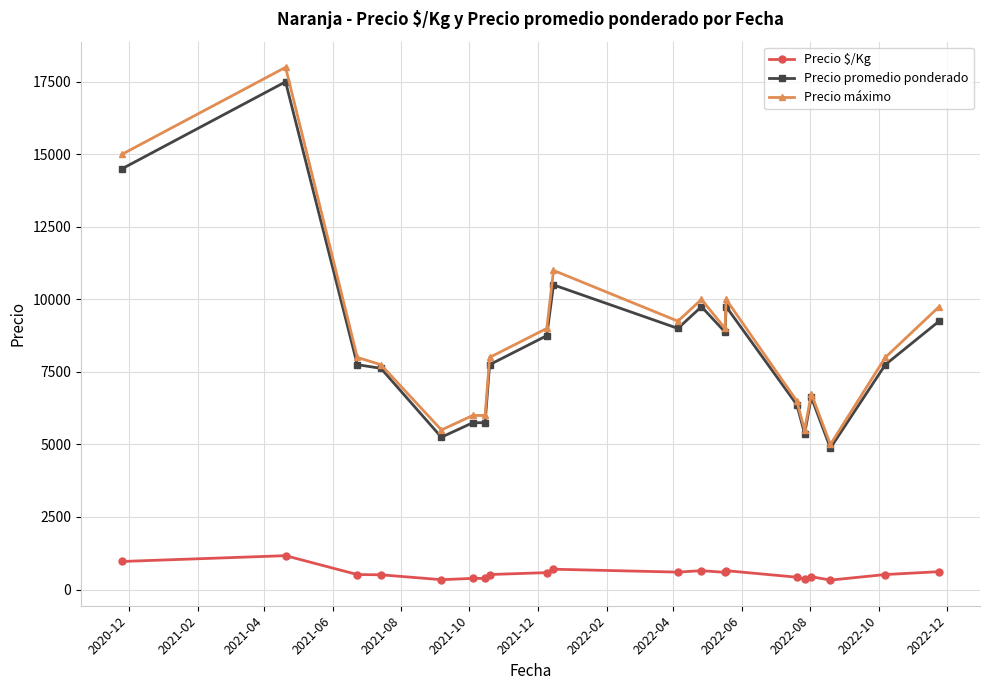

What is the difference between the second highest and second lowest values in the Precio máximo series?

9500